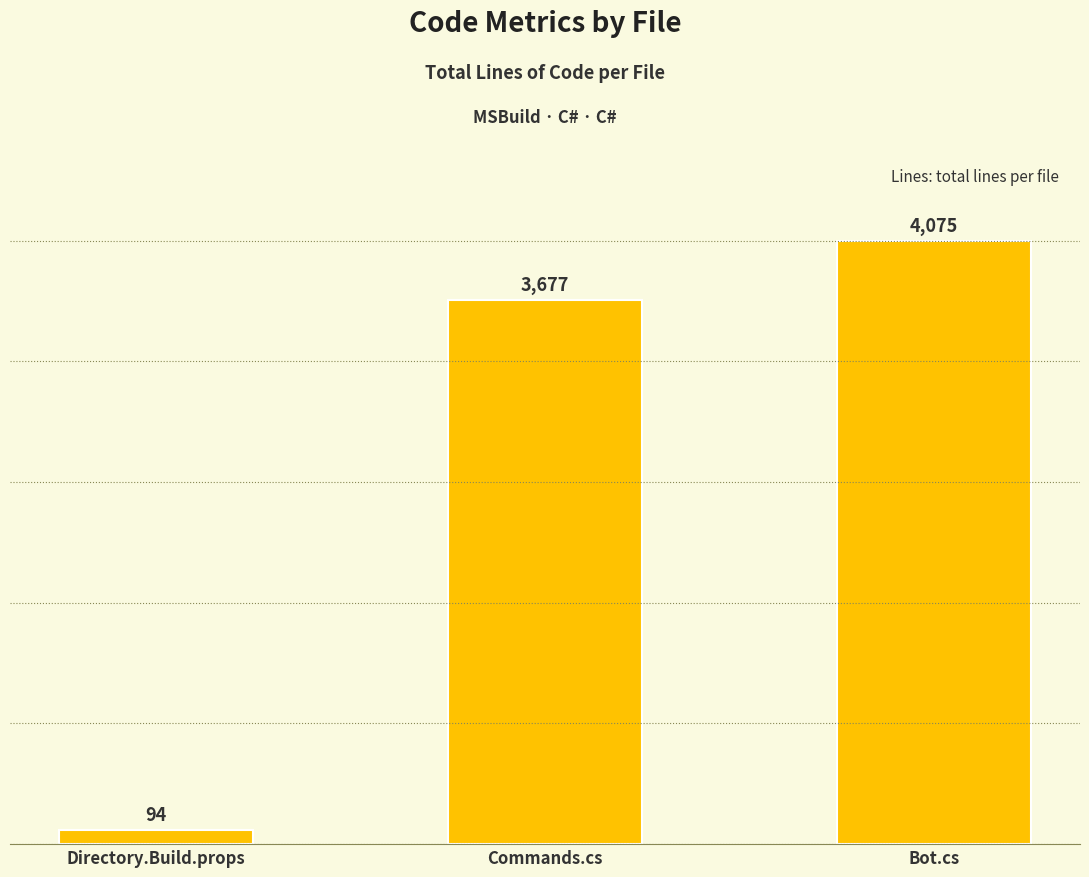

Rank the categories by value from lowest to highest.

Directory.Build.props, Commands.cs, Bot.cs